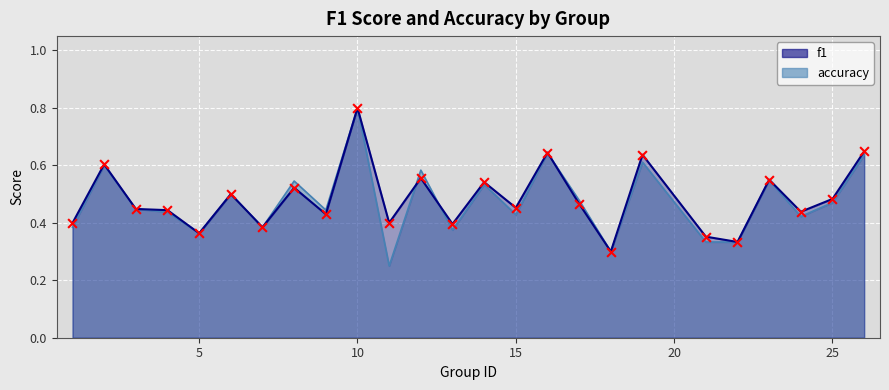

At which category is the sum across all series the highest?

10